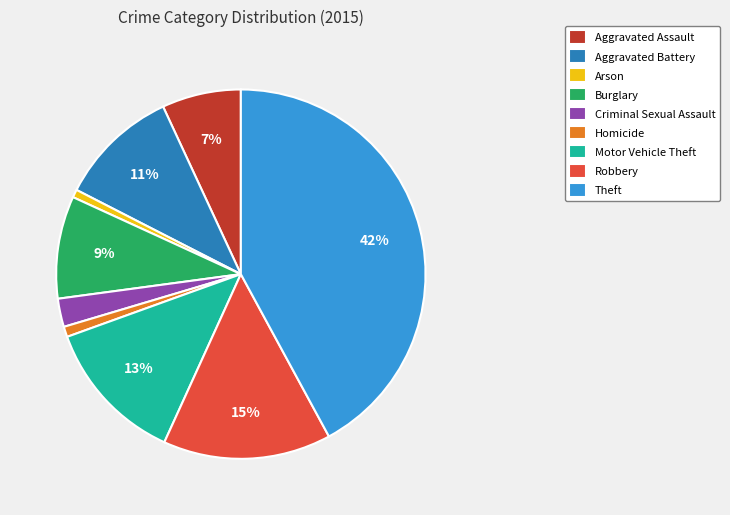

To the nearest percent, what is the combined percentage of Motor Vehicle Theft and Homicide?

14%